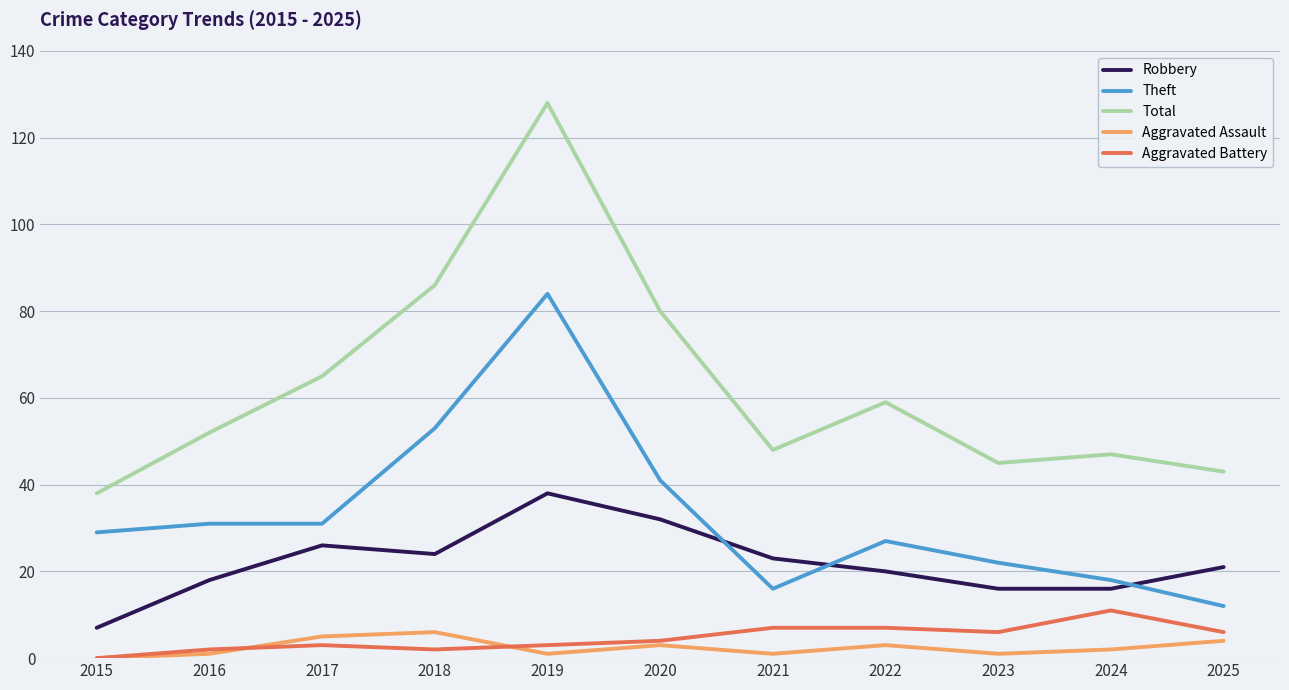

What is the minimum value for Robbery?

7